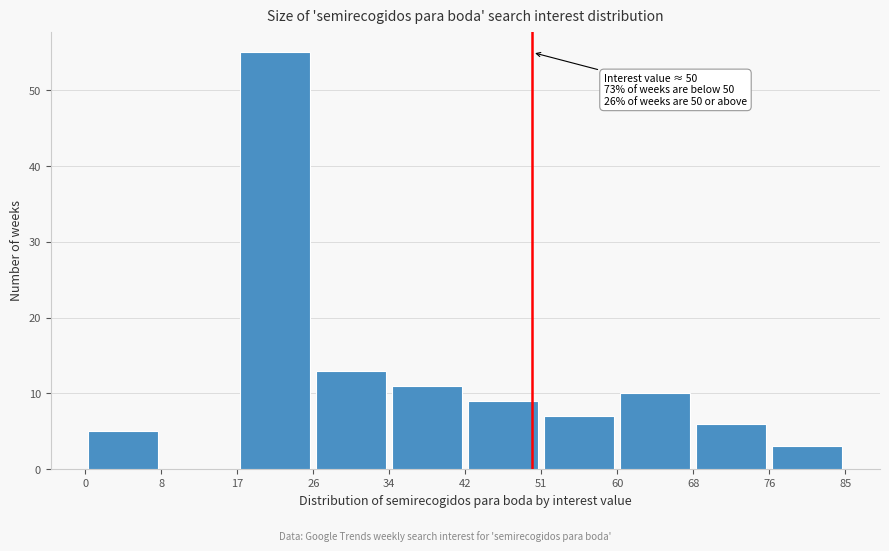

Which range on the x-axis has the tallest bar?

17 to 26